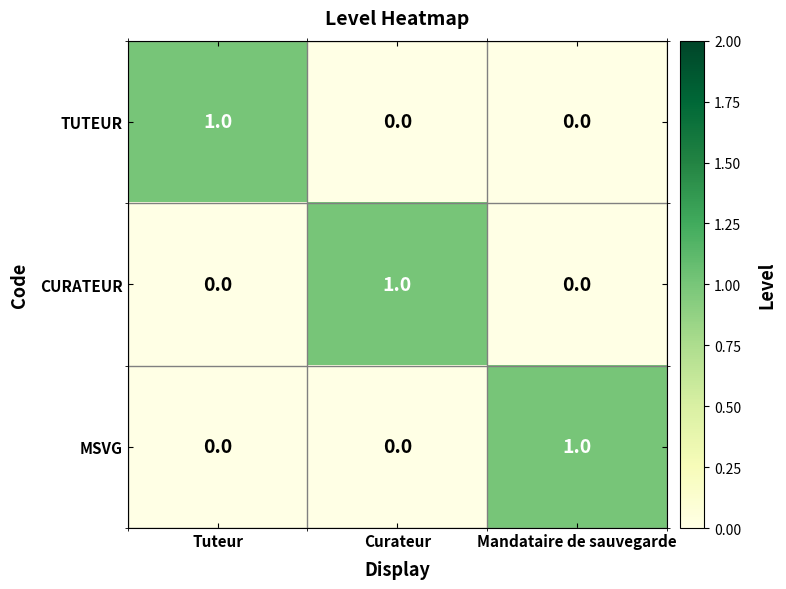

How many data points does each series have?

3